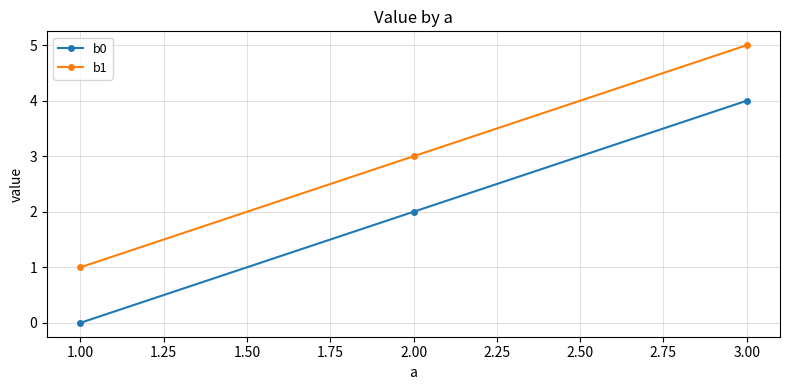

What is the lowest value of the b1 series?

1